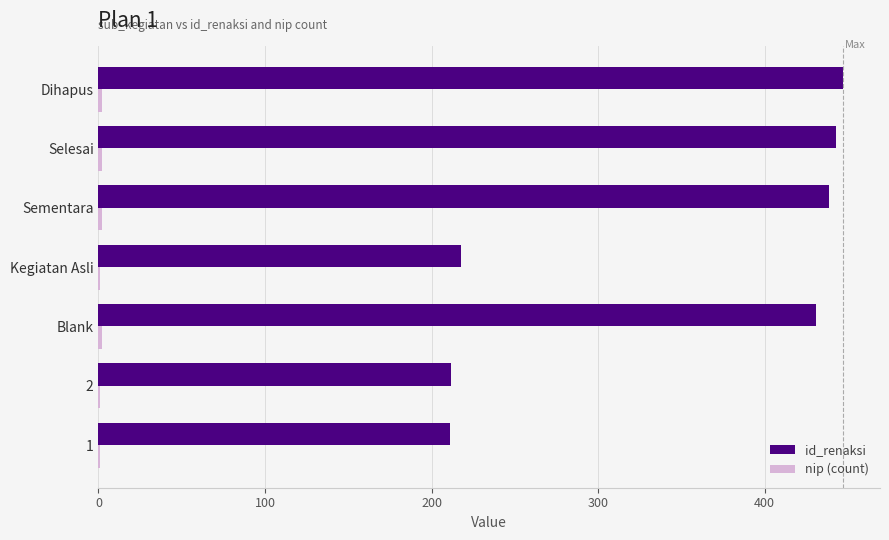

Which series has the largest range (max minus min)?

id_renaksi